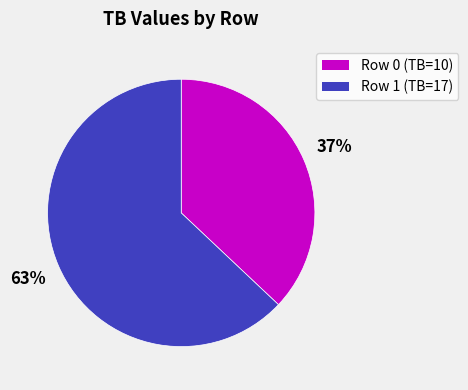

How many slices are in this pie chart?

2